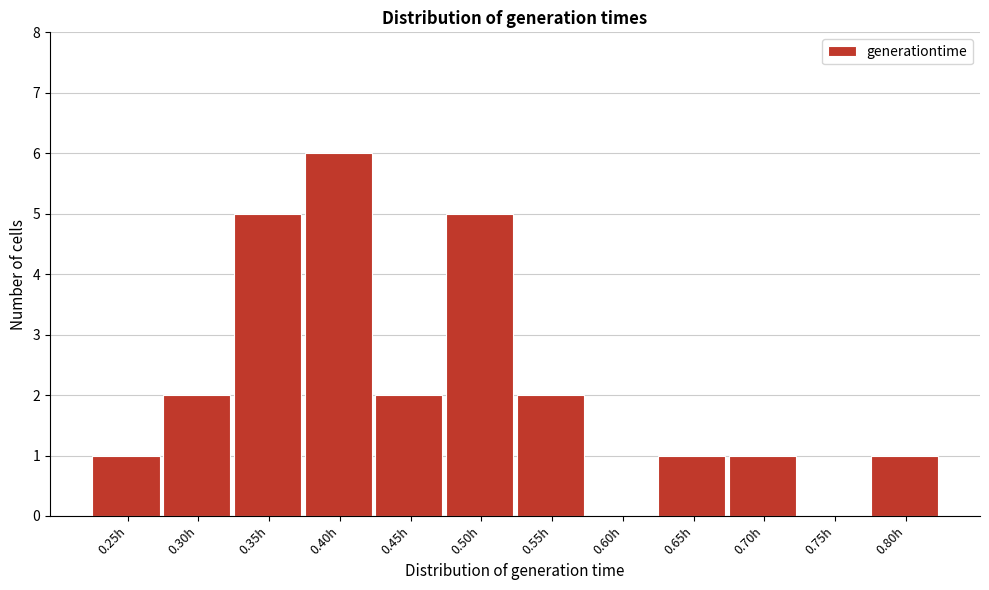

Reading right to left, list all the values displayed in this chart.

0.80h=1	0.75h=0	0.70h=1	0.65h=1	0.60h=0	0.55h=2	0.50h=5	0.45h=2	0.40h=6	0.35h=5	0.30h=2	0.25h=1